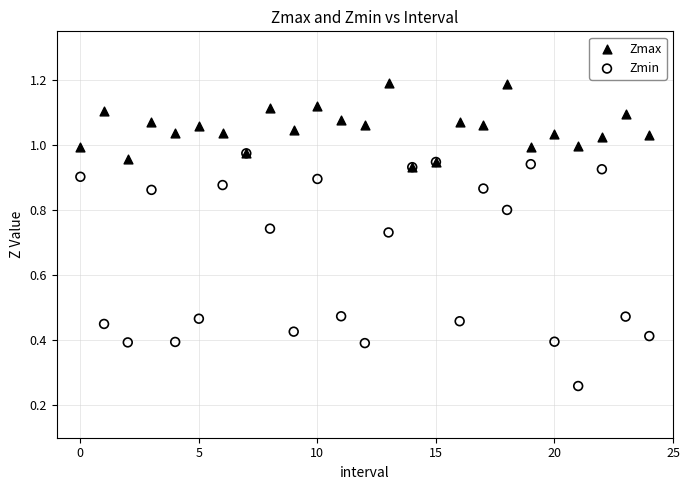

Which series has the largest Y range (max minus min)?

Zmin